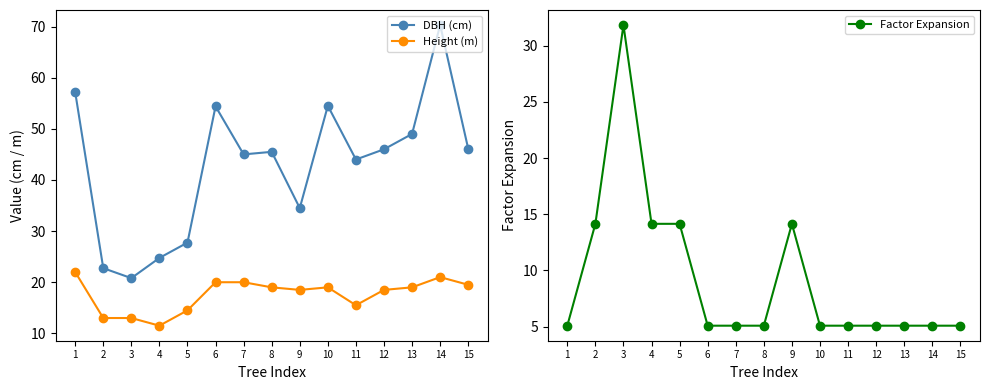

What is the average value of the DBH (cm) series?

42.8